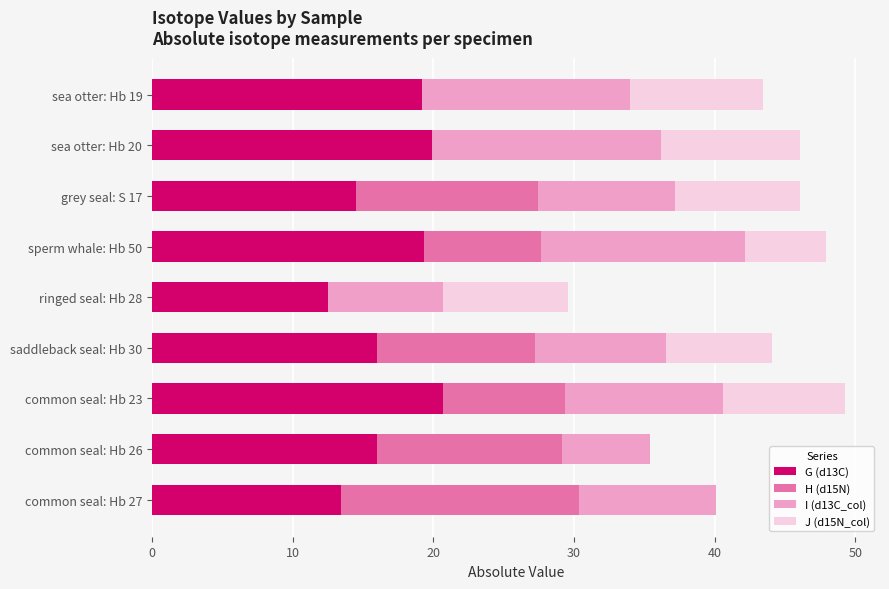

The G (d13C) series shows 7.6 at ringed seal: Hb 28. True or false?

False